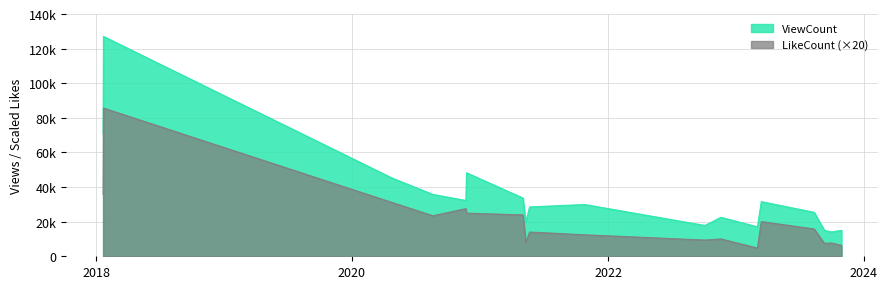

Is it true that LikeCount equals 7700 at 2023-09-30?

True